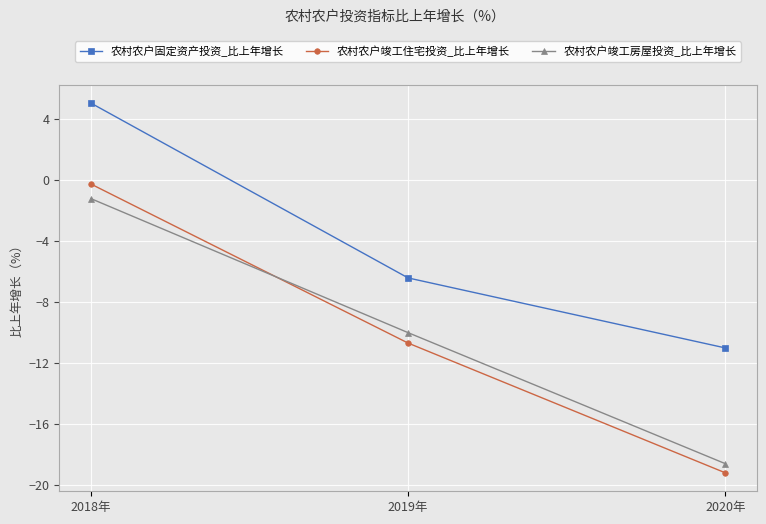

At which label is 农村农户固定资产投资_比上年增长 closest to -2?

2019年